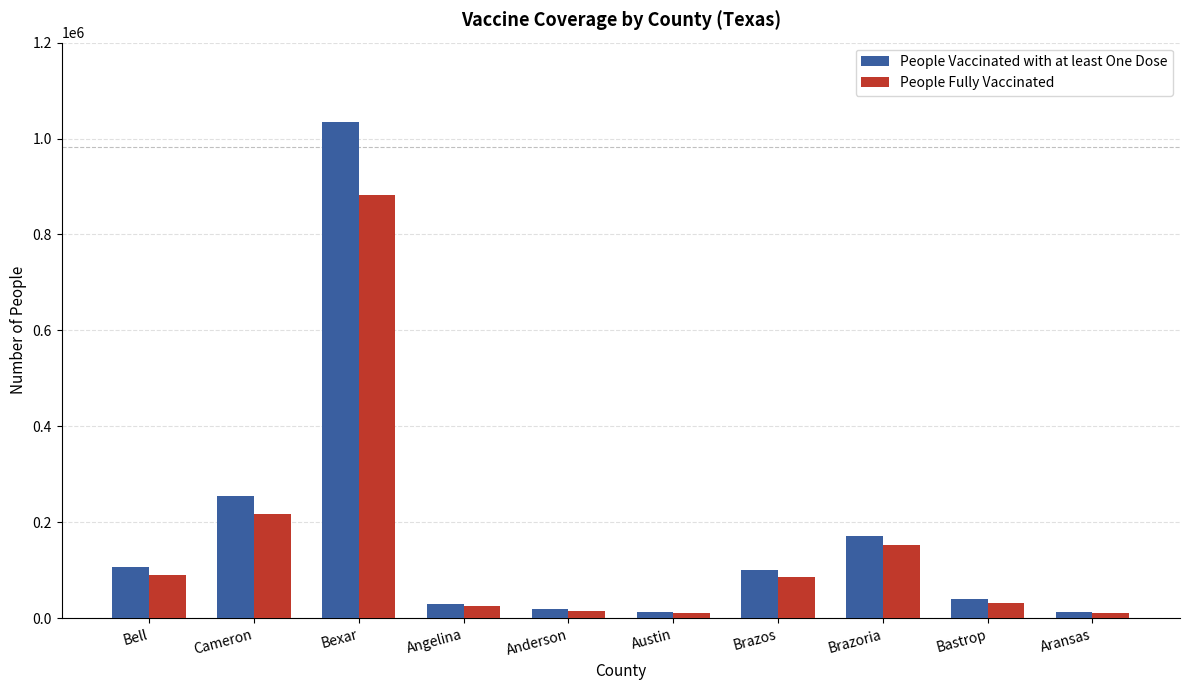

Which series has the largest total across all categories?

People Vaccinated with at least One Dose